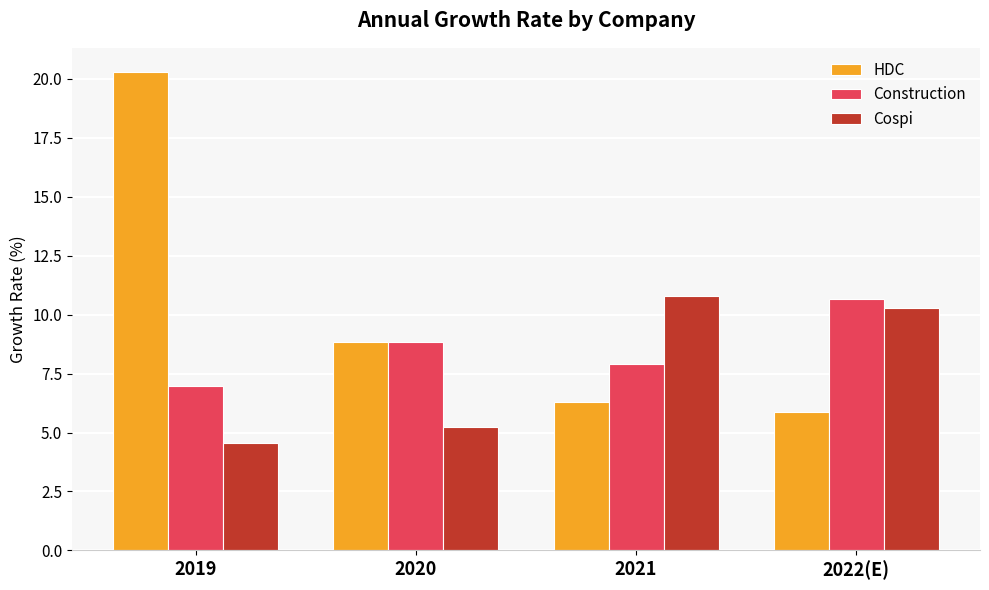

Which series has the largest range (max minus min)?

HDC